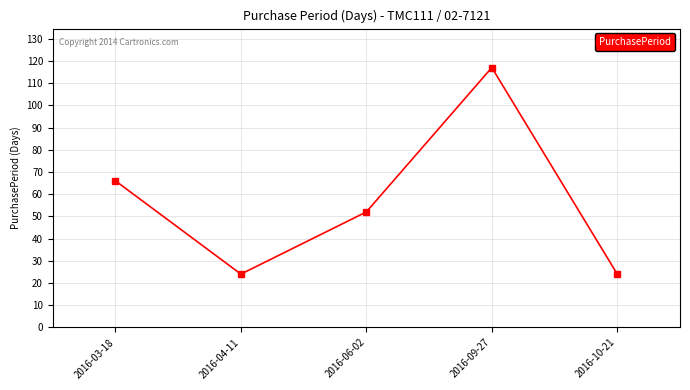

Read the value at 2016-04-11, to the nearest 5.

25